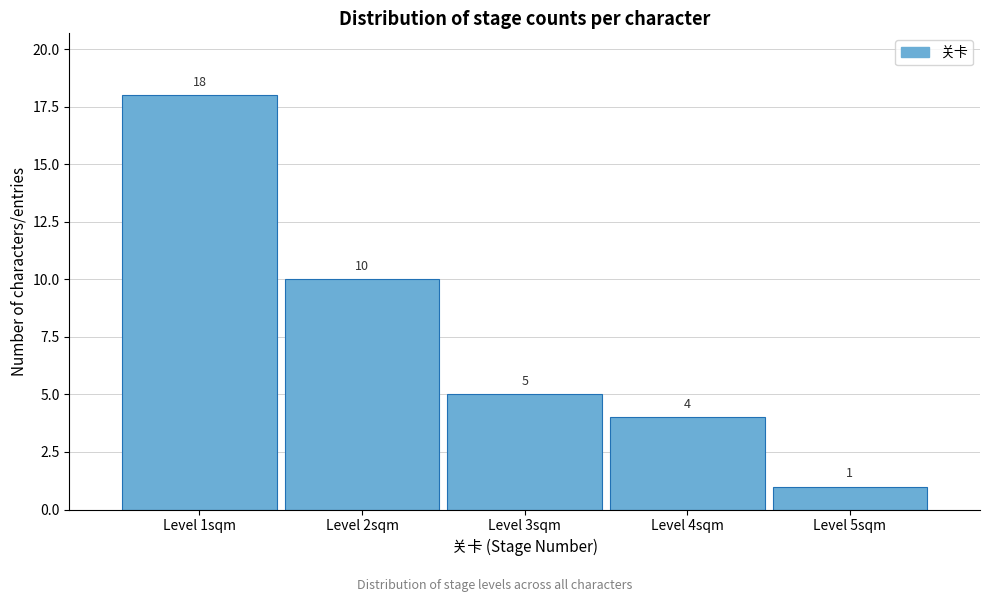

How tall is the bar that spans 3.5 to 4.5 on the x-axis?

4